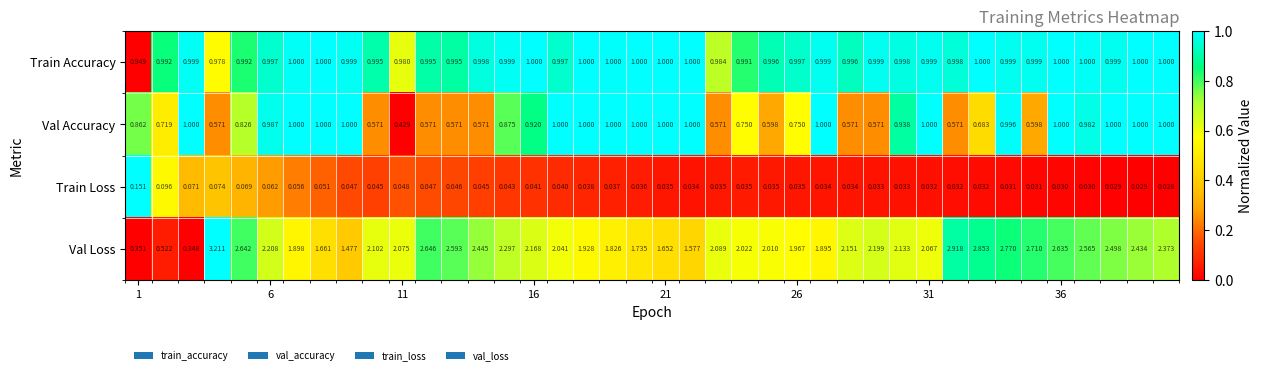

Which series has the widest spread of values?

Val Loss